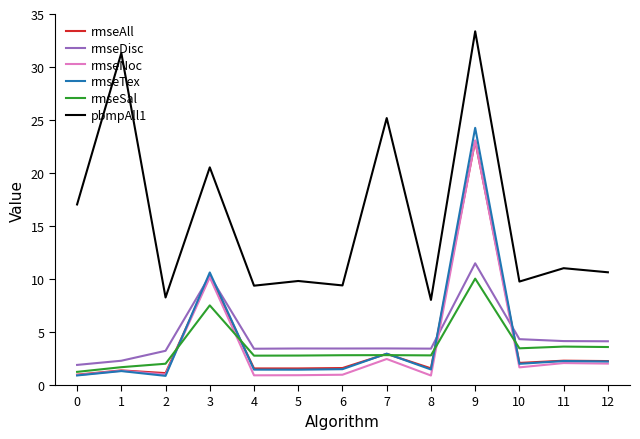

The value of rmseTex at 7 is 4.8. True or false?

False